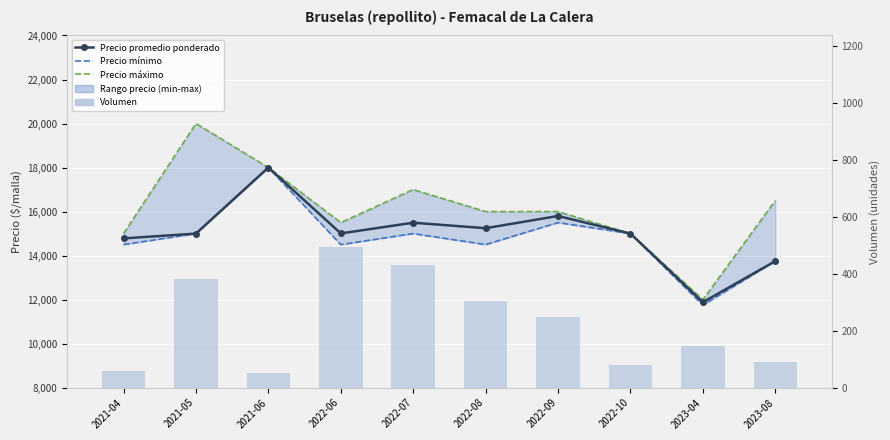

Is the value of Precio mínimo at 2022-09 greater than the value of Precio promedio ponderado at 2022-09?

No